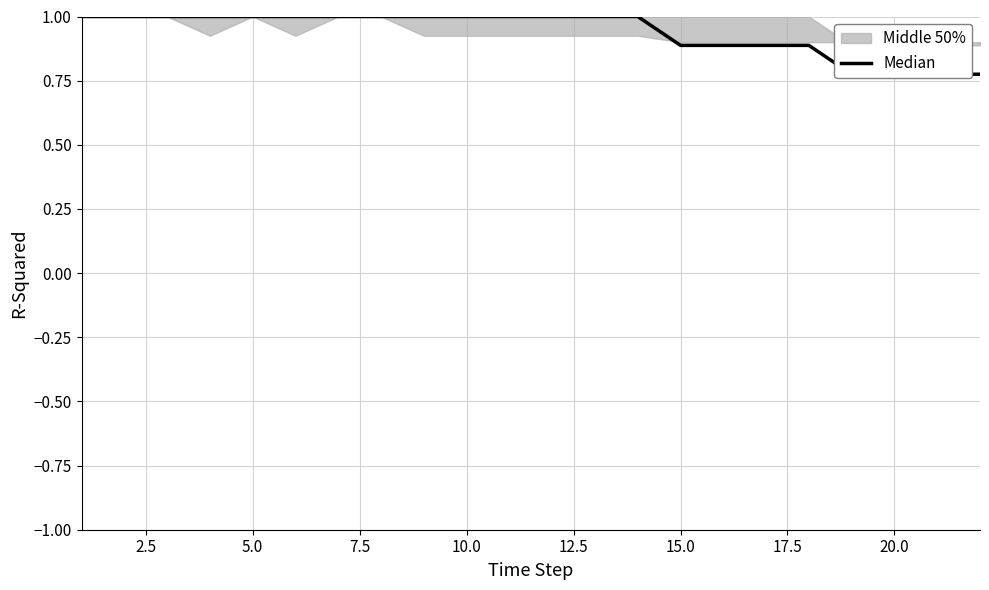

Approximately how many times larger is the value at 21 compared to 7.5?

0.8